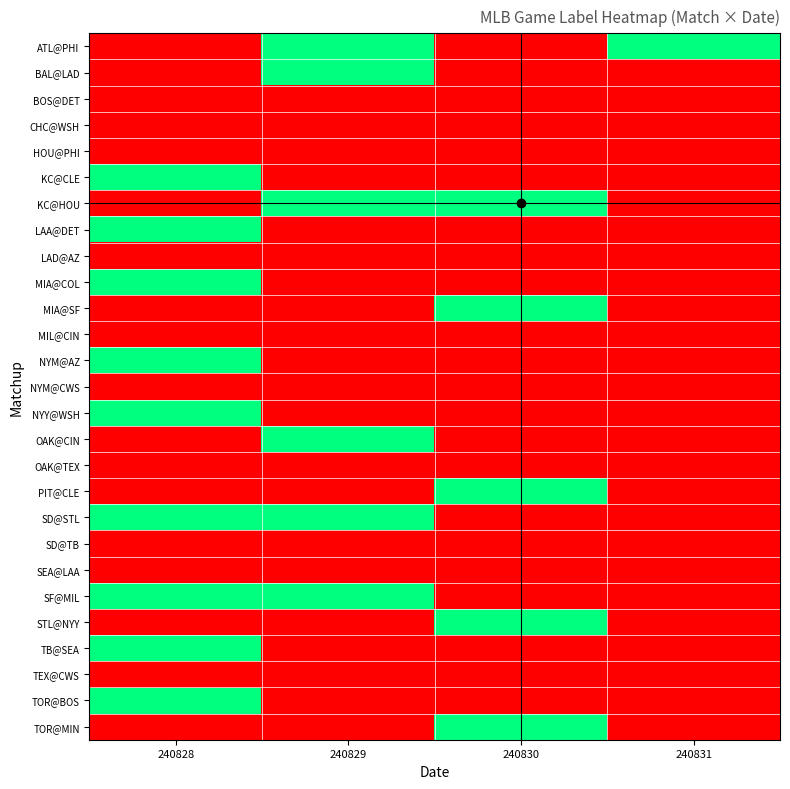

Reading left to right, list all the values displayed in this chart.

ATL@PHI: 240828=0	240829=1	240830=0	240831=1
BAL@LAD: 240828=0	240829=1	240830=0	240831=0
BOS@DET: 240828=0	240829=0	240830=0	240831=0
CHC@WSH: 240828=0	240829=0	240830=0	240831=0
HOU@PHI: 240828=0	240829=0	240830=0	240831=0
KC@CLE: 240828=1	240829=0	240830=0	240831=0
KC@HOU: 240828=0	240829=1	240830=1	240831=0
LAA@DET: 240828=1	240829=0	240830=0	240831=0
LAD@AZ: 240828=0	240829=0	240830=0	240831=0
MIA@COL: 240828=1	240829=0	240830=0	240831=0
MIA@SF: 240828=0	240829=0	240830=1	240831=0
MIL@CIN: 240828=0	240829=0	240830=0	240831=0
NYM@AZ: 240828=1	240829=0	240830=0	240831=0
NYM@CWS: 240828=0	240829=0	240830=0	240831=0
NYY@WSH: 240828=1	240829=0	240830=0	240831=0
OAK@CIN: 240828=0	240829=1	240830=0	240831=0
OAK@TEX: 240828=0	240829=0	240830=0	240831=0
PIT@CLE: 240828=0	240829=0	240830=1	240831=0
SD@STL: 240828=1	240829=1	240830=0	240831=0
SD@TB: 240828=0	240829=0	240830=0	240831=0
SEA@LAA: 240828=0	240829=0	240830=0	240831=0
SF@MIL: 240828=1	240829=1	240830=0	240831=0
STL@NYY: 240828=0	240829=0	240830=1	240831=0
TB@SEA: 240828=1	240829=0	240830=0	240831=0
TEX@CWS: 240828=0	240829=0	240830=0	240831=0
TOR@BOS: 240828=1	240829=0	240830=0	240831=0
TOR@MIN: 240828=0	240829=0	240830=1	240831=0